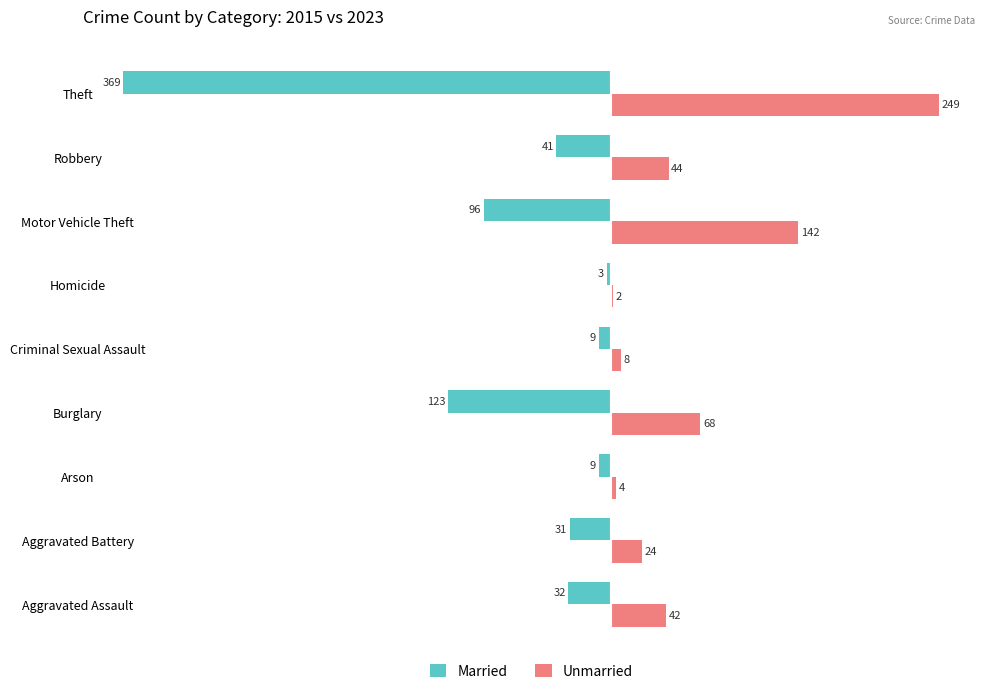

What is the maximum value shown in the chart?

249